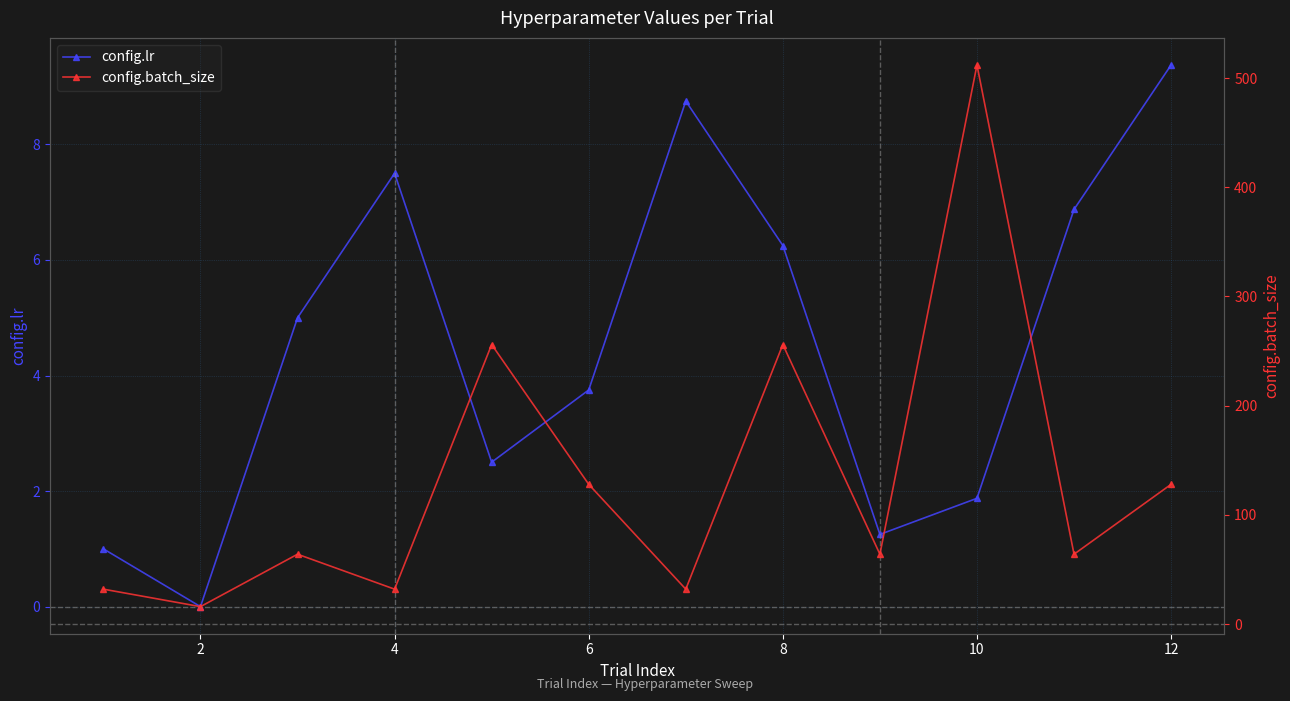

True or false: config.lr and config.batch_size intersect in this chart.

False